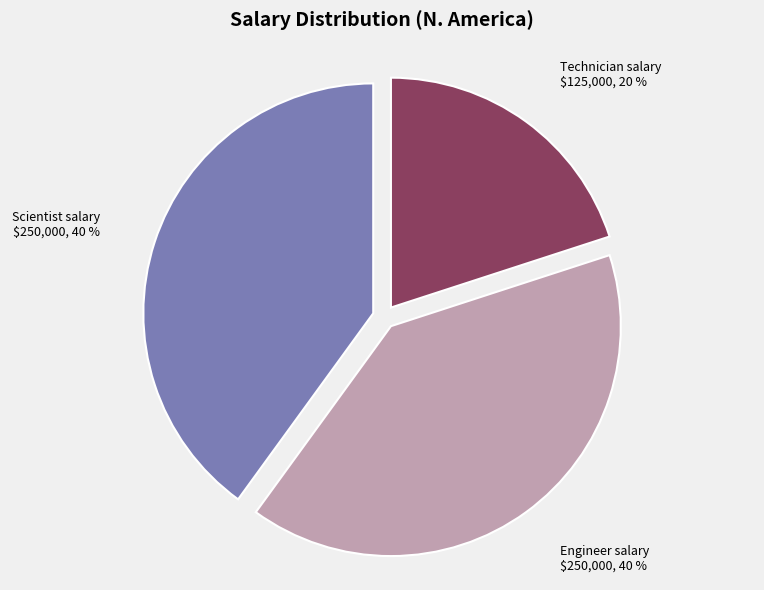

Is there any slice that represents more than half of the pie?

No